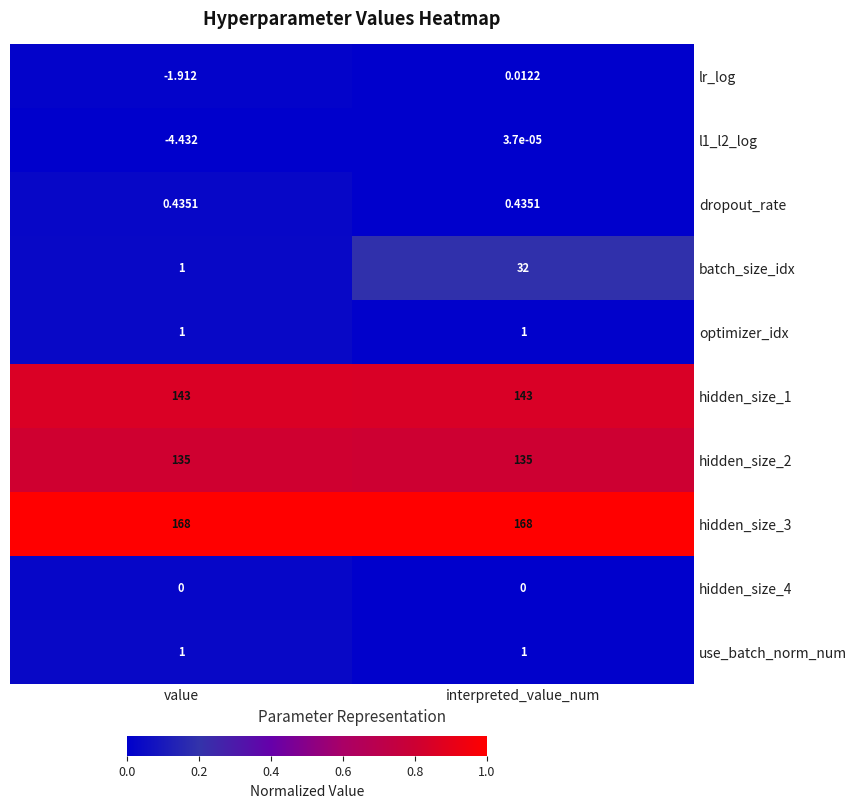

At which category is the sum across all series the highest?

interpreted_value_num